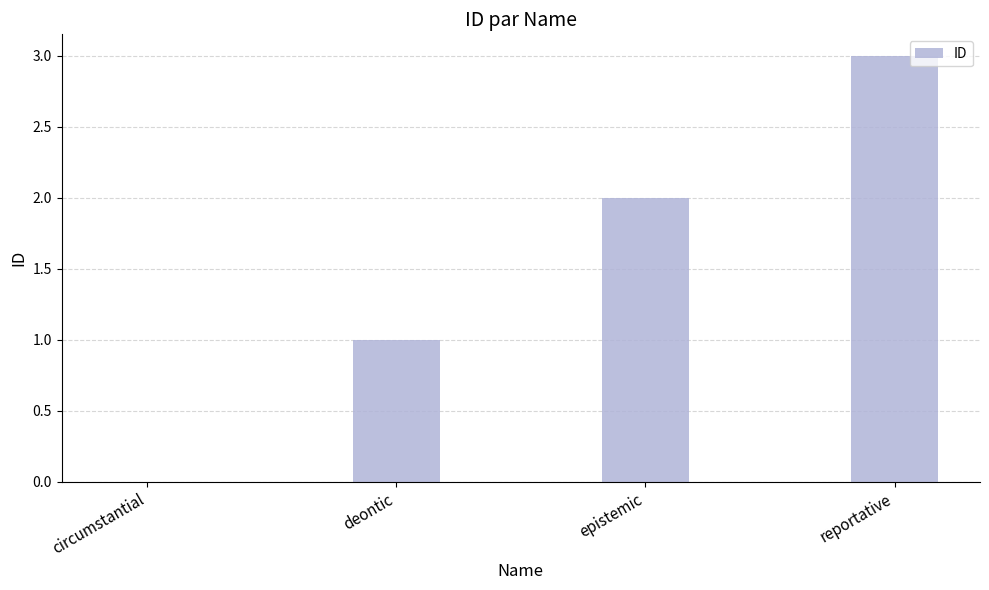

Approximately how many times larger is the value at reportative compared to epistemic?

1.5